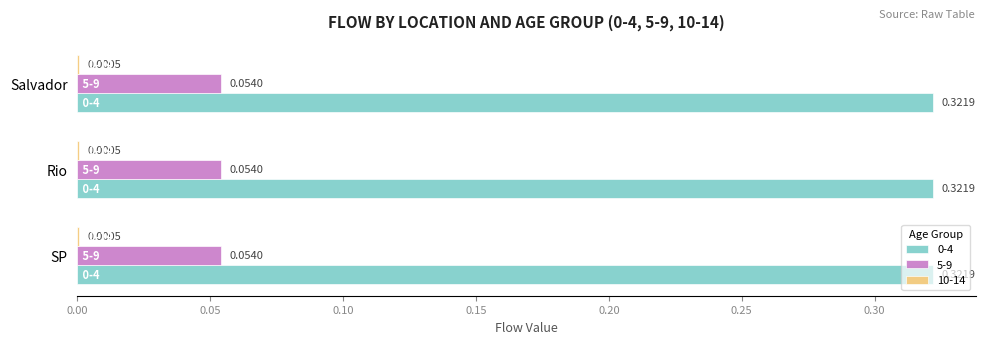

What is the total value across all series at Rio?

0.4